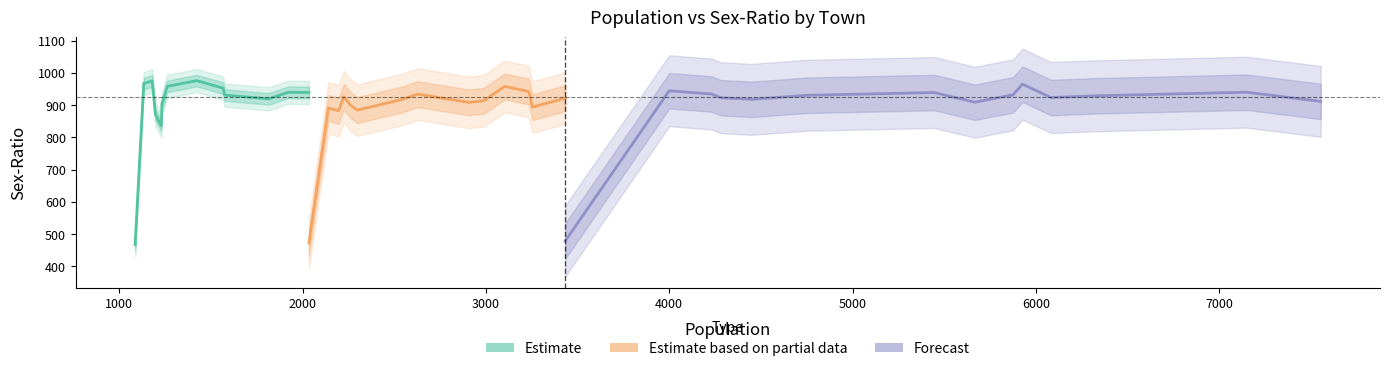

Which series has the largest total across all categories?

Forecast